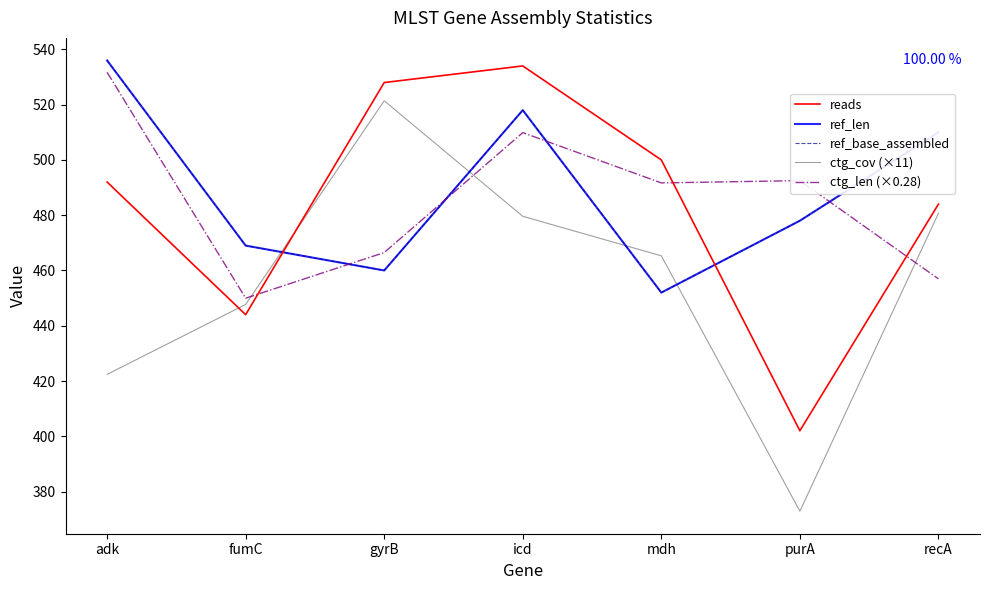

Is this an area chart (filled region under the line)?

No